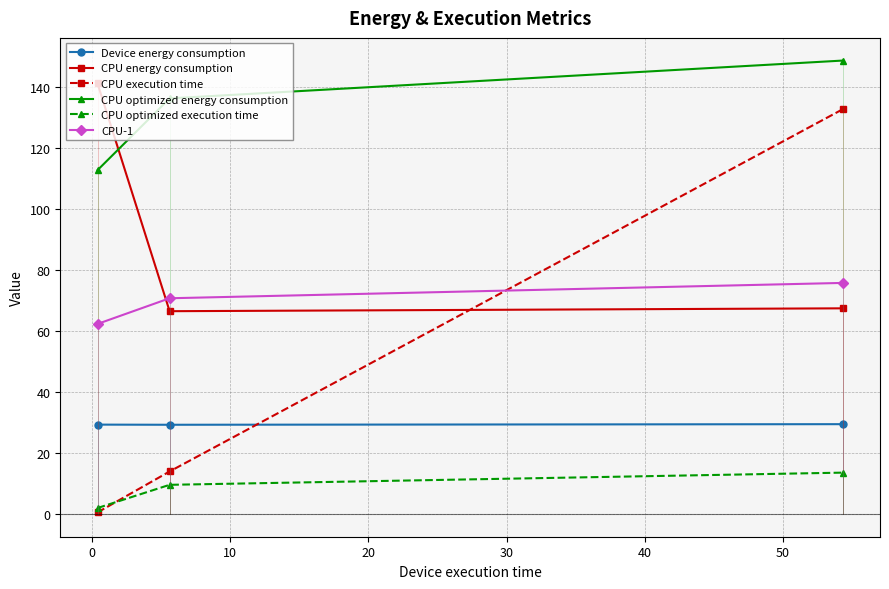

Which series has the widest spread of values?

CPU execution time